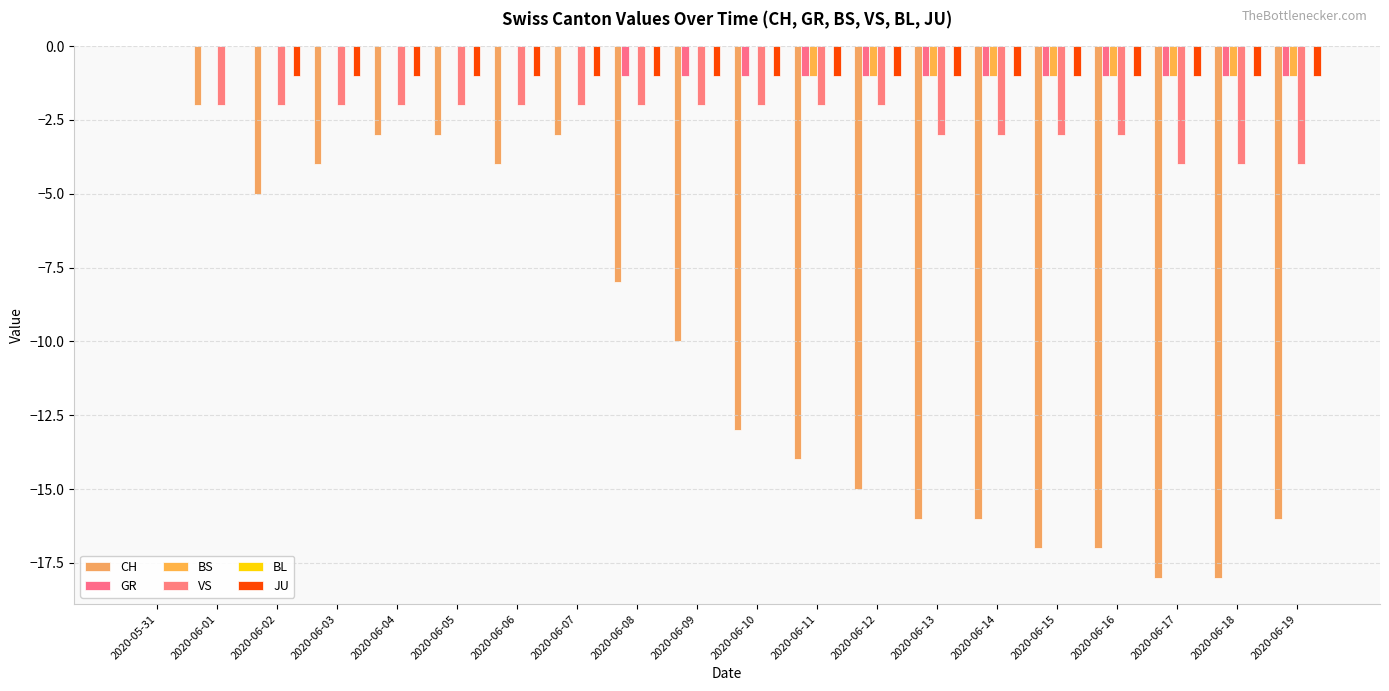

Reading left to right, what are all the values shown in this chart?

CH: 2020-05-31=0	2020-06-01=-2	2020-06-02=-5	2020-06-03=-4	2020-06-04=-3	2020-06-05=-3	2020-06-06=-4	2020-06-07=-3	2020-06-08=-8	2020-06-09=-10	2020-06-10=-13	2020-06-11=-14	2020-06-12=-15	2020-06-13=-16	2020-06-14=-16	2020-06-15=-17	2020-06-16=-17	2020-06-17=-18	2020-06-18=-18	2020-06-19=-16
GR: 2020-05-31=0	2020-06-01=0	2020-06-02=0	2020-06-03=0	2020-06-04=0	2020-06-05=0	2020-06-06=0	2020-06-07=0	2020-06-08=-1	2020-06-09=-1	2020-06-10=-1	2020-06-11=-1	2020-06-12=-1	2020-06-13=-1	2020-06-14=-1	2020-06-15=-1	2020-06-16=-1	2020-06-17=-1	2020-06-18=-1	2020-06-19=-1
BS: 2020-05-31=0	2020-06-01=0	2020-06-02=0	2020-06-03=0	2020-06-04=0	2020-06-05=0	2020-06-06=0	2020-06-07=0	2020-06-08=0	2020-06-09=0	2020-06-10=0	2020-06-11=-1	2020-06-12=-1	2020-06-13=-1	2020-06-14=-1	2020-06-15=-1	2020-06-16=-1	2020-06-17=-1	2020-06-18=-1	2020-06-19=-1
VS: 2020-05-31=0	2020-06-01=-2	2020-06-02=-2	2020-06-03=-2	2020-06-04=-2	2020-06-05=-2	2020-06-06=-2	2020-06-07=-2	2020-06-08=-2	2020-06-09=-2	2020-06-10=-2	2020-06-11=-2	2020-06-12=-2	2020-06-13=-3	2020-06-14=-3	2020-06-15=-3	2020-06-16=-3	2020-06-17=-4	2020-06-18=-4	2020-06-19=-4
BL: 2020-05-31=0	2020-06-01=0	2020-06-02=0	2020-06-03=0	2020-06-04=0	2020-06-05=0	2020-06-06=0	2020-06-07=0	2020-06-08=0	2020-06-09=0	2020-06-10=0	2020-06-11=0	2020-06-12=0	2020-06-13=0	2020-06-14=0	2020-06-15=0	2020-06-16=0	2020-06-17=0	2020-06-18=0	2020-06-19=0
JU: 2020-05-31=0	2020-06-01=0	2020-06-02=-1	2020-06-03=-1	2020-06-04=-1	2020-06-05=-1	2020-06-06=-1	2020-06-07=-1	2020-06-08=-1	2020-06-09=-1	2020-06-10=-1	2020-06-11=-1	2020-06-12=-1	2020-06-13=-1	2020-06-14=-1	2020-06-15=-1	2020-06-16=-1	2020-06-17=-1	2020-06-18=-1	2020-06-19=-1